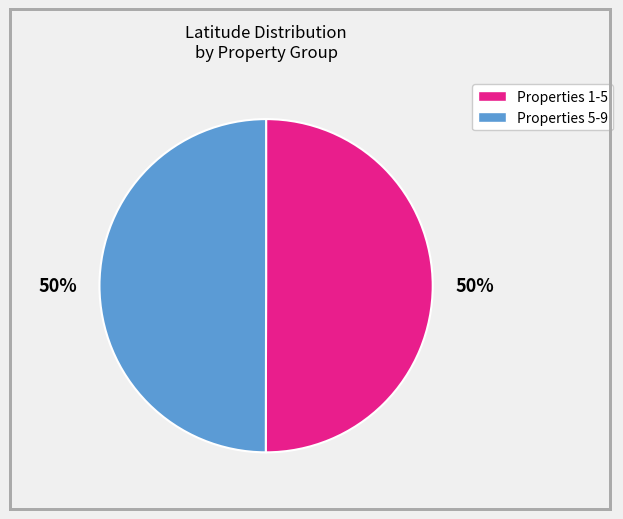

To the nearest percent, what is the average slice percentage?

50%